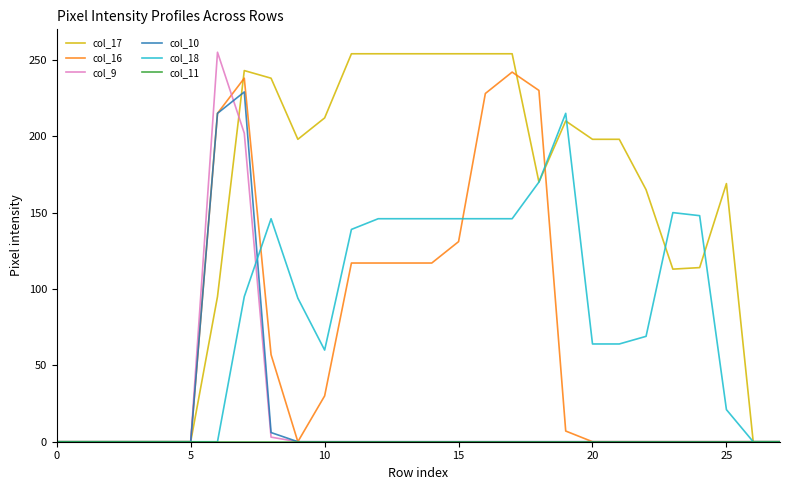

Which series has the largest total across all categories?

col_17